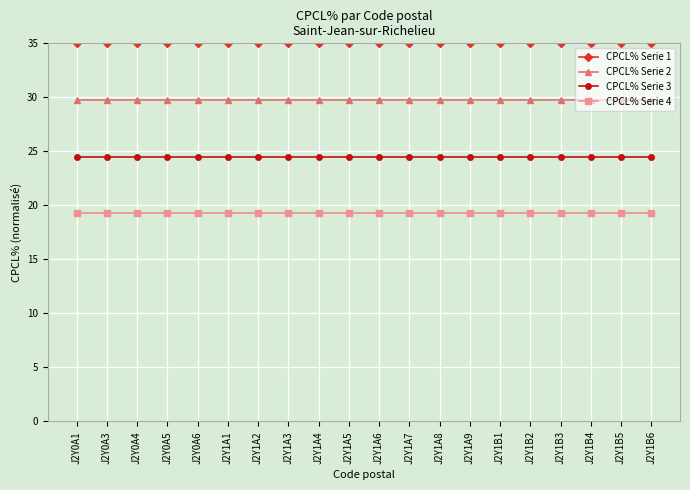

At J2Y1B3, list the series in order from smallest to largest.

CPCL% Serie 4, CPCL% Serie 3, CPCL% Serie 2, CPCL% Serie 1